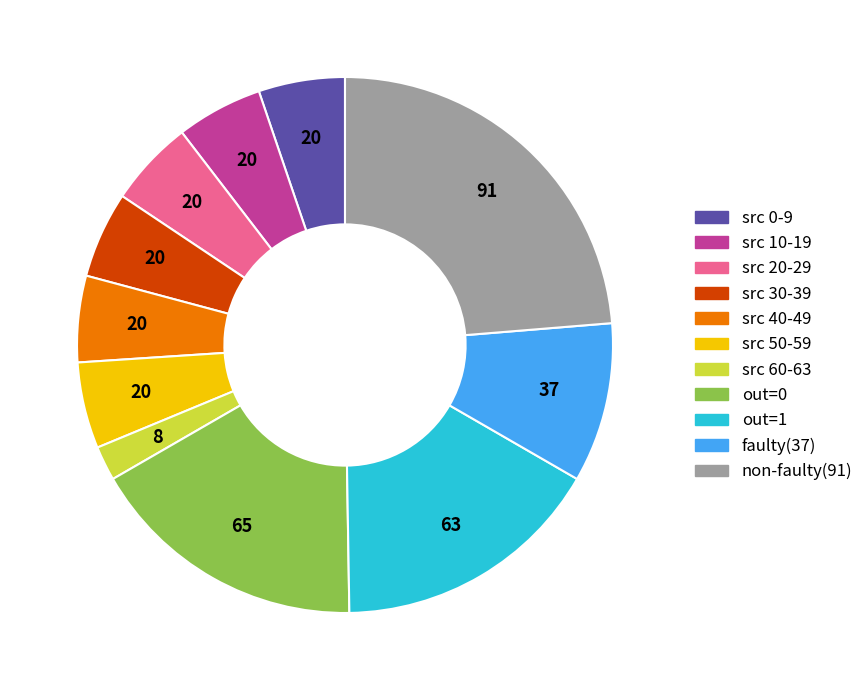

Is there a majority slice in this chart?

No